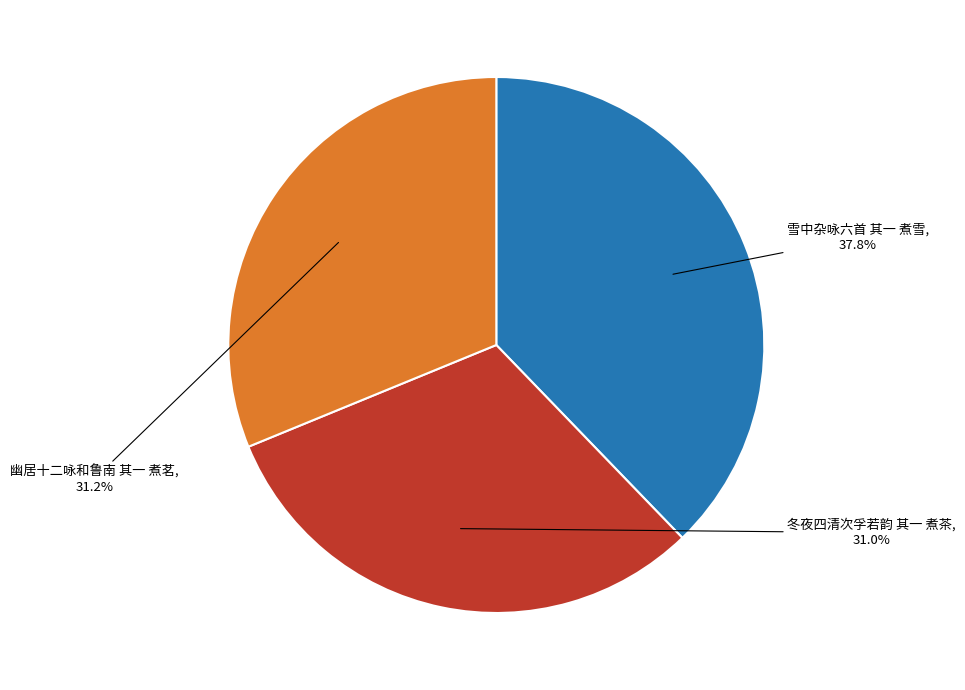

What is the largest slice in the pie chart?

雪中杂咏六首 其一 煮雪